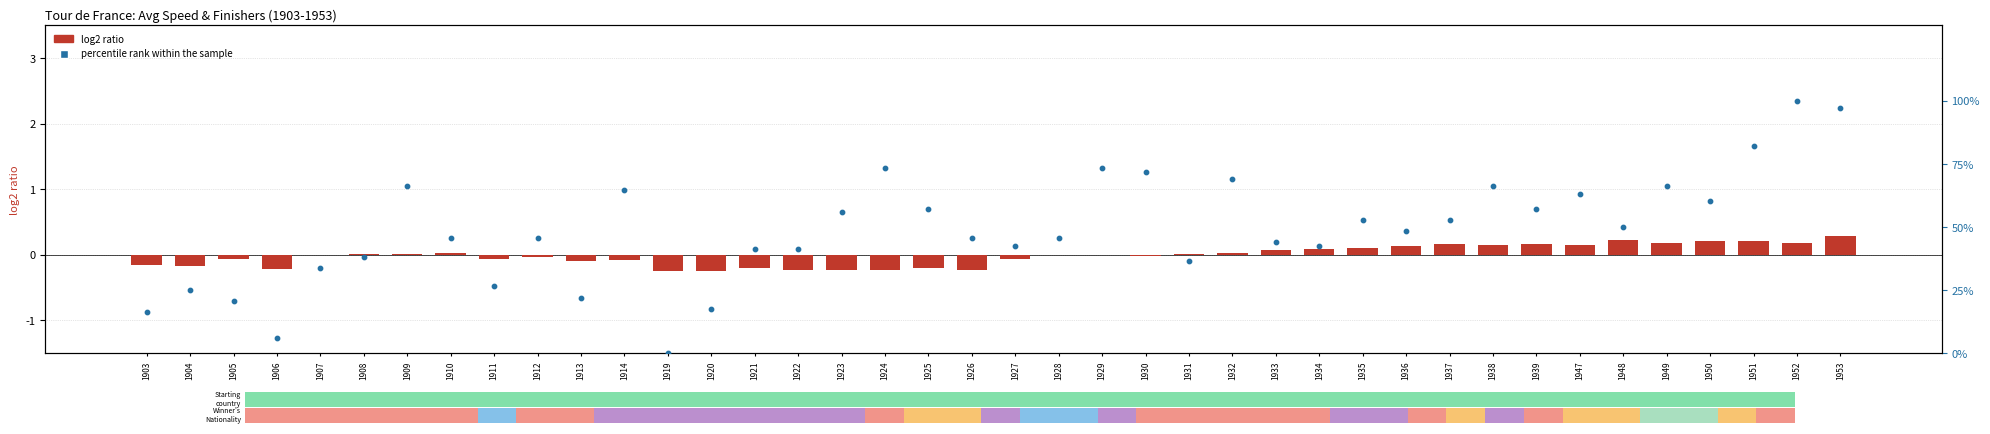

What are all the series names shown in the legend?

log2 ratio, percentile rank within the sample